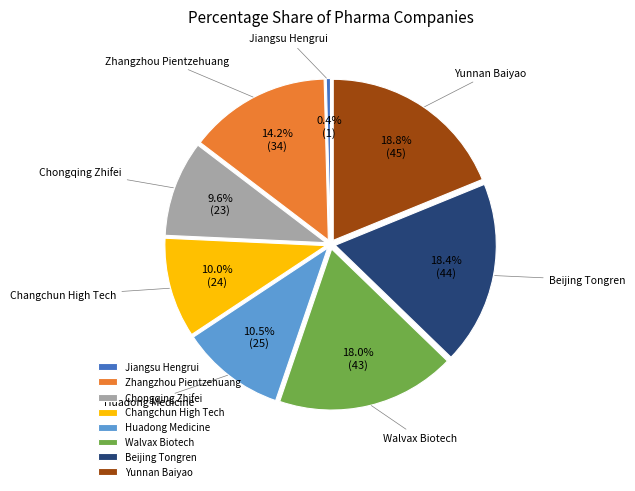

The Beijing Tongren slice represents 18% of the pie. True or false?

True